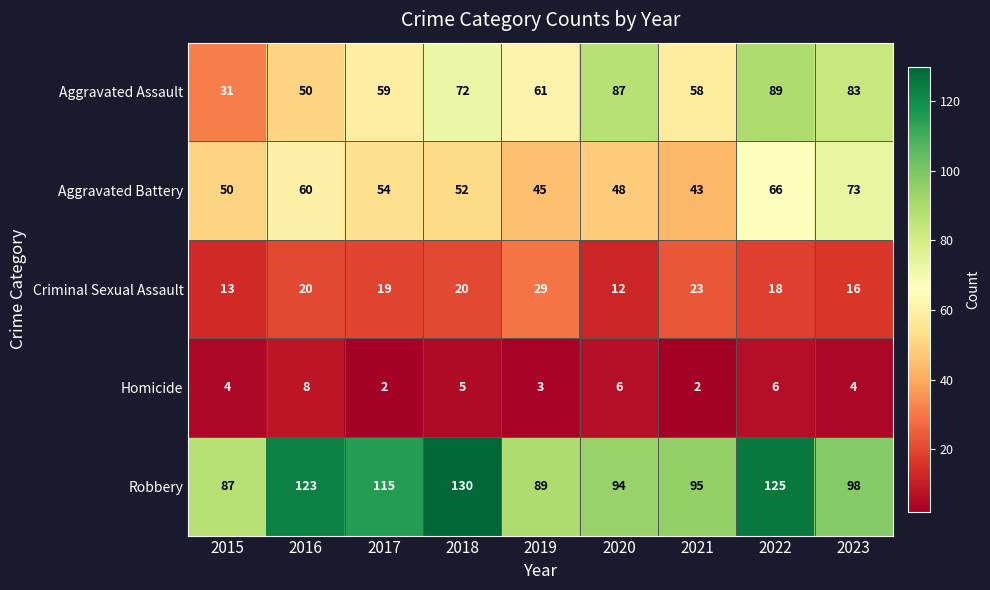

What is the minimum value for Robbery?

87